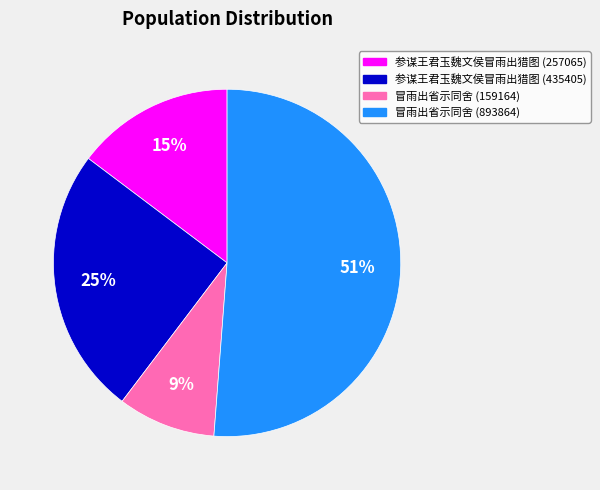

Count the number of slices in the pie.

4